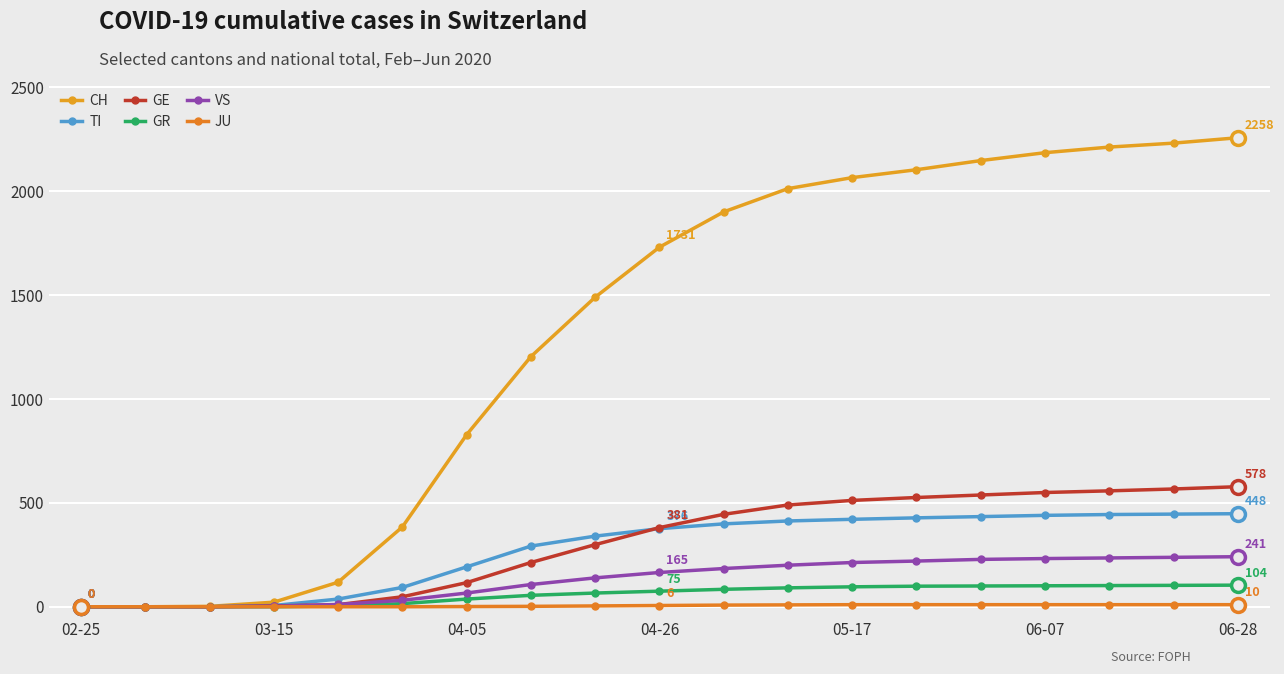

What is the maximum value shown in the chart?

2258